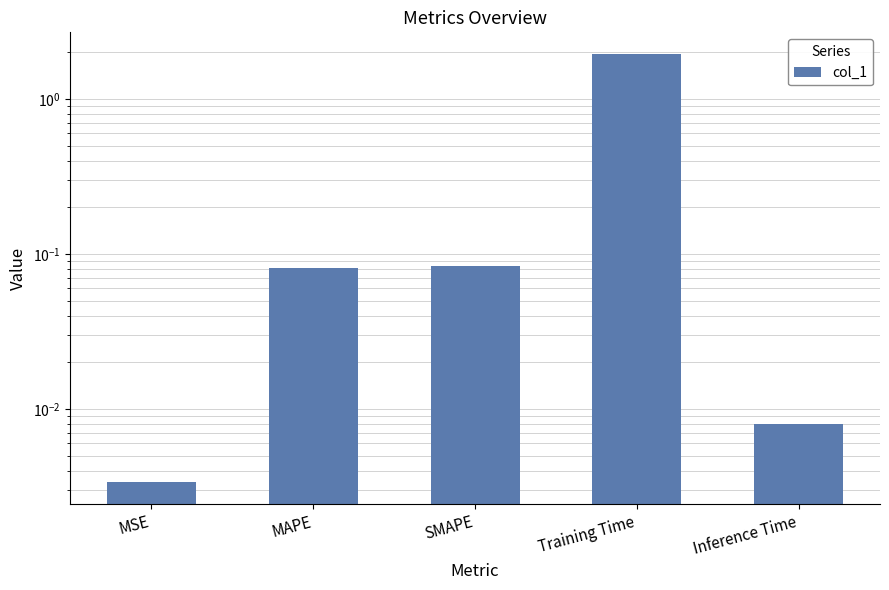

Reading left to right, list all the values displayed in this chart.

MSE=0.0	MAPE=0.1	SMAPE=0.1	Training Time=2.0	Inference Time=0.0